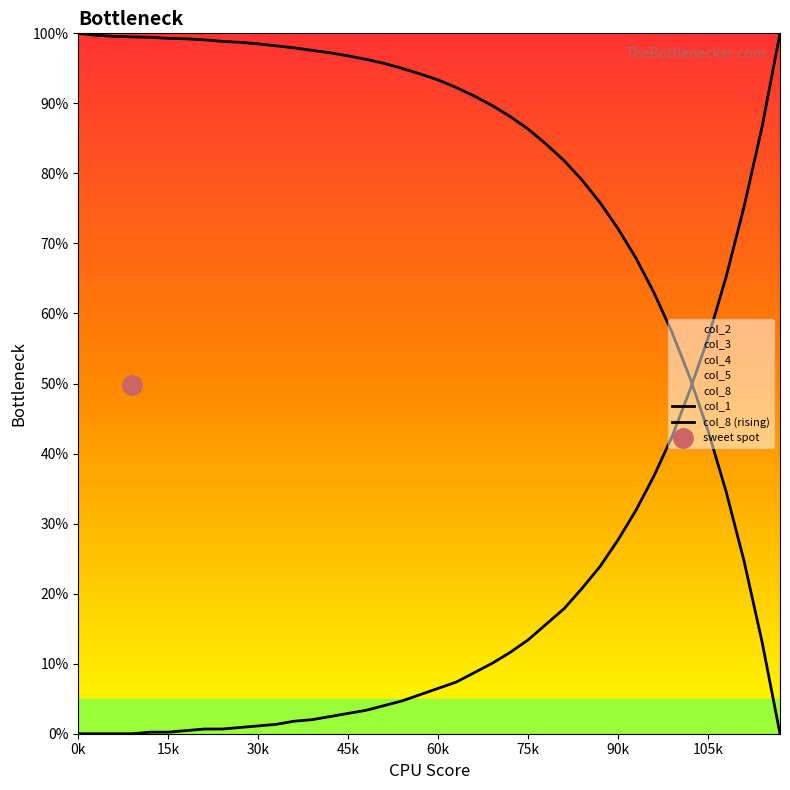

What is the value of the col_8 (rising) point at the 8th from the left?

0.7